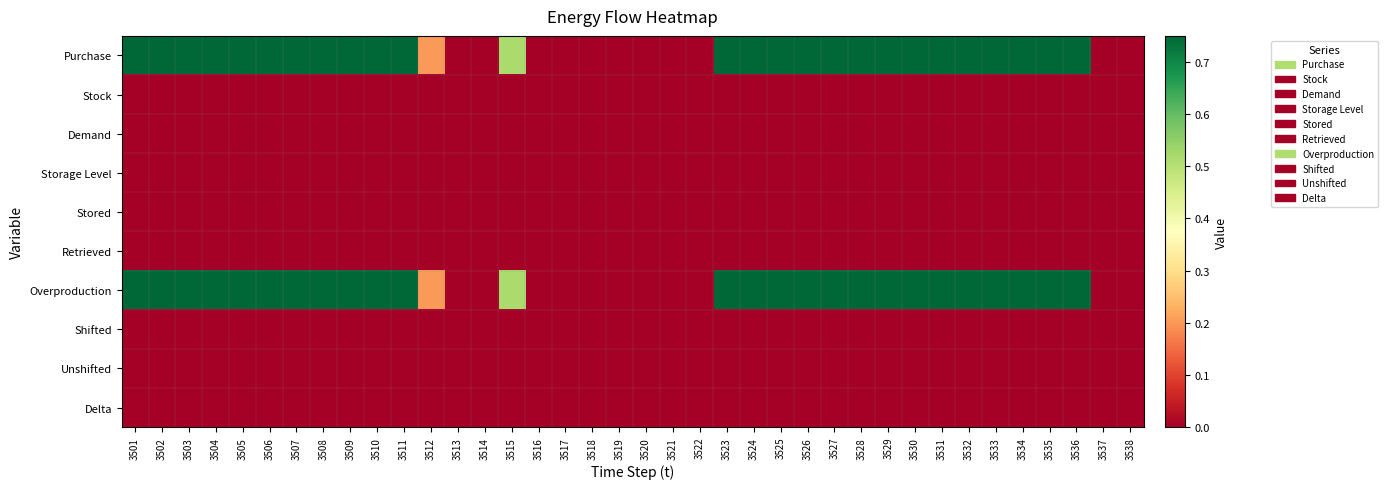

At 3527, list the series in order from largest to smallest.

Purchase, Overproduction, Stock, Demand, Storage Level, Stored, Retrieved, Shifted, Unshifted, Delta